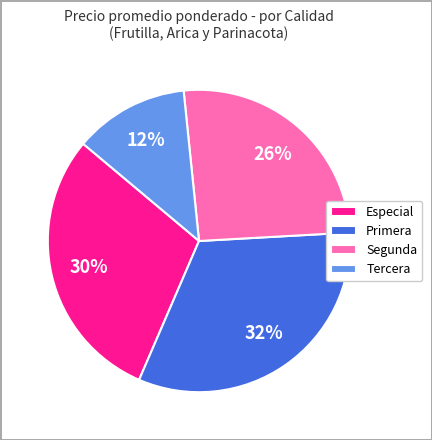

Is it true that Primera is 11% of the pie?

False